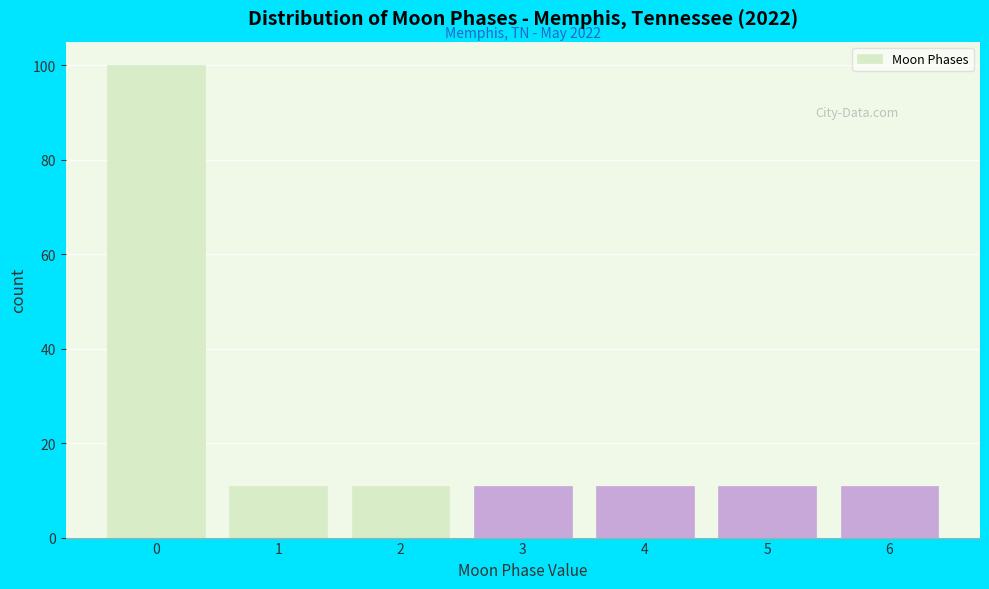

Reading left to right, list all the values displayed in this chart.

0=100	1=11	2=11	3=11	4=11	5=11	6=11